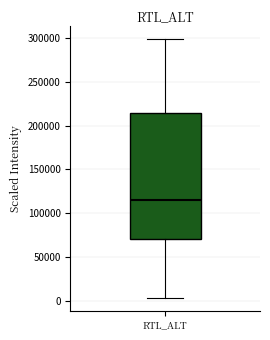

Where is the upper edge of the box for RTL_ALT on the y-axis? The values are not printed on the chart, so give them approximately, as read against the axis.

215000